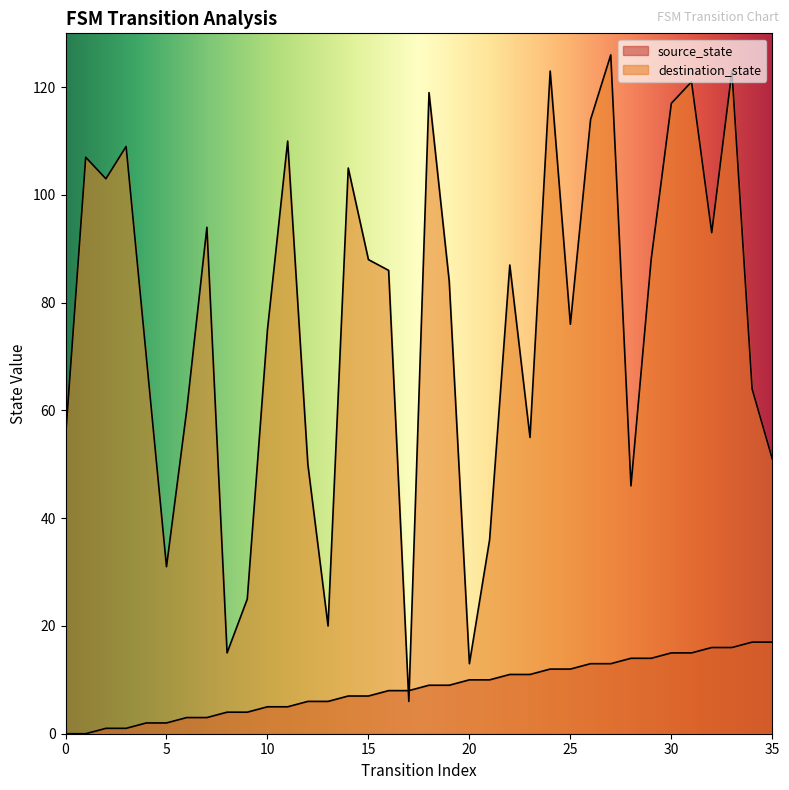

How many values in the source_state series are below 9?

18